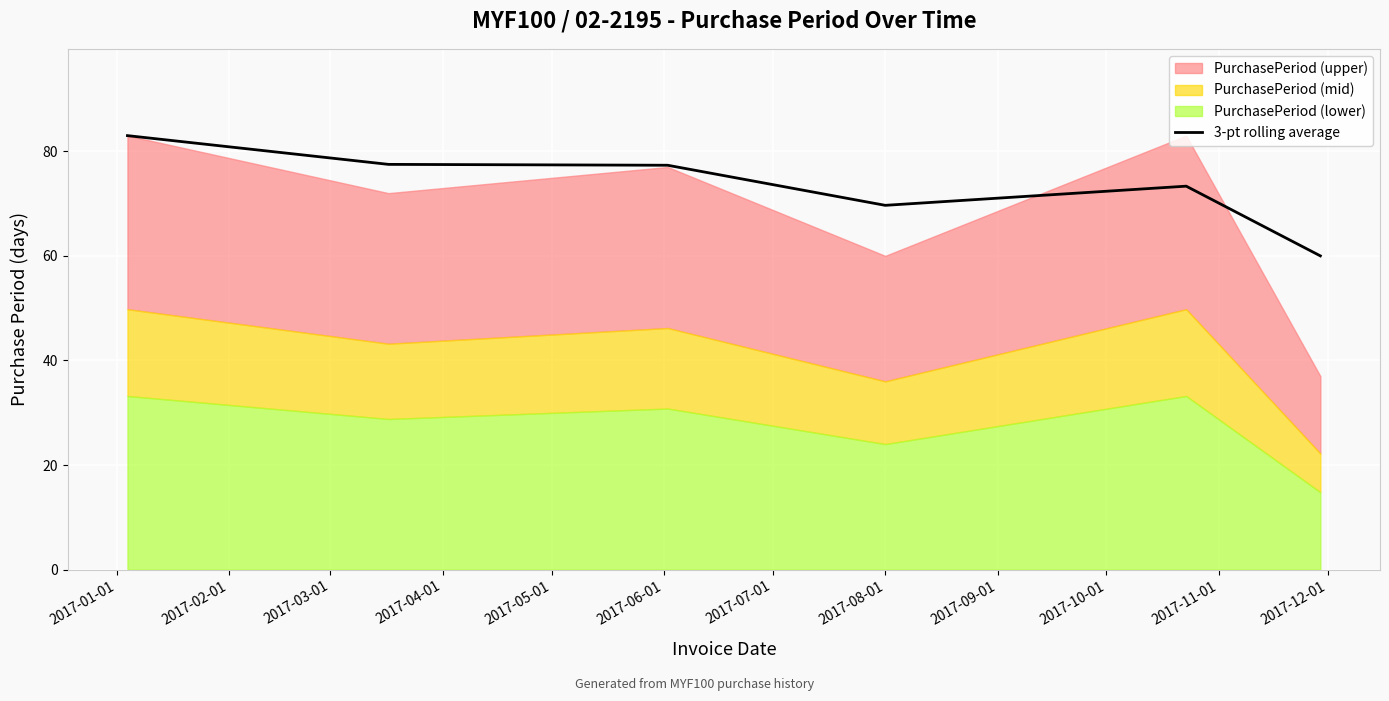

How many values are below 77?

3